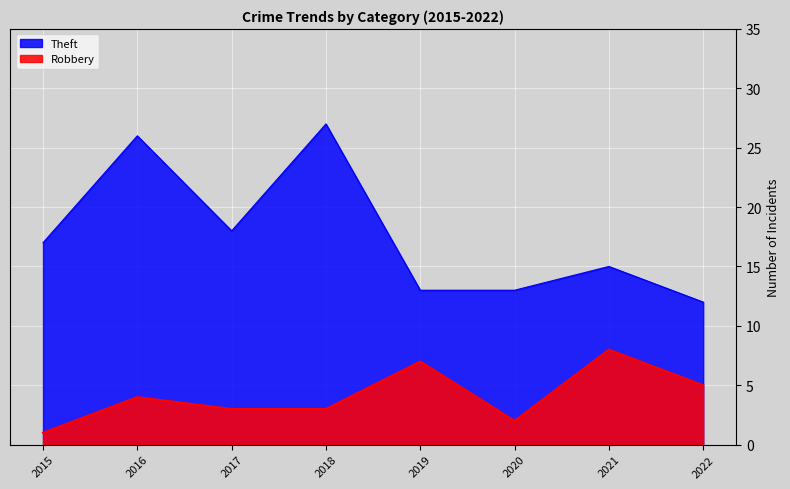

How many Robbery values are between 3 and 7?

5